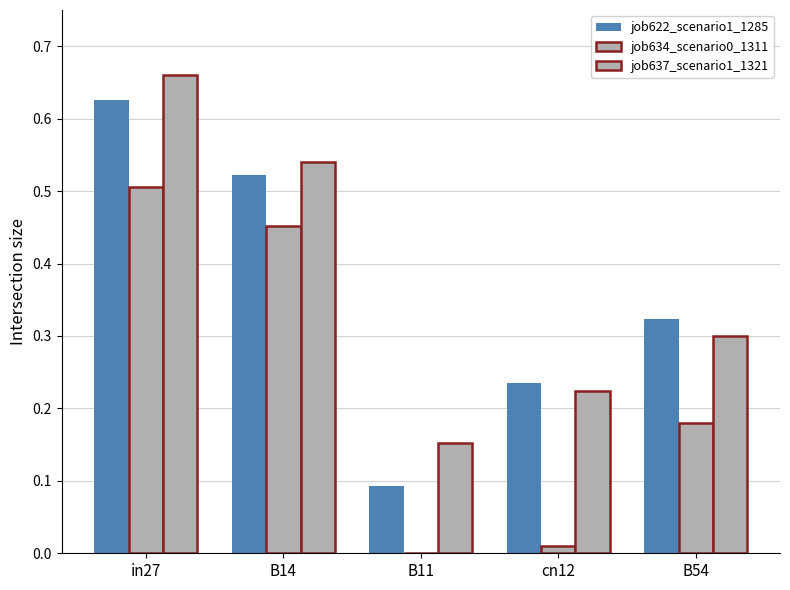

Is it true that job637_scenario1_1321 equals 0.3 at B54?

True